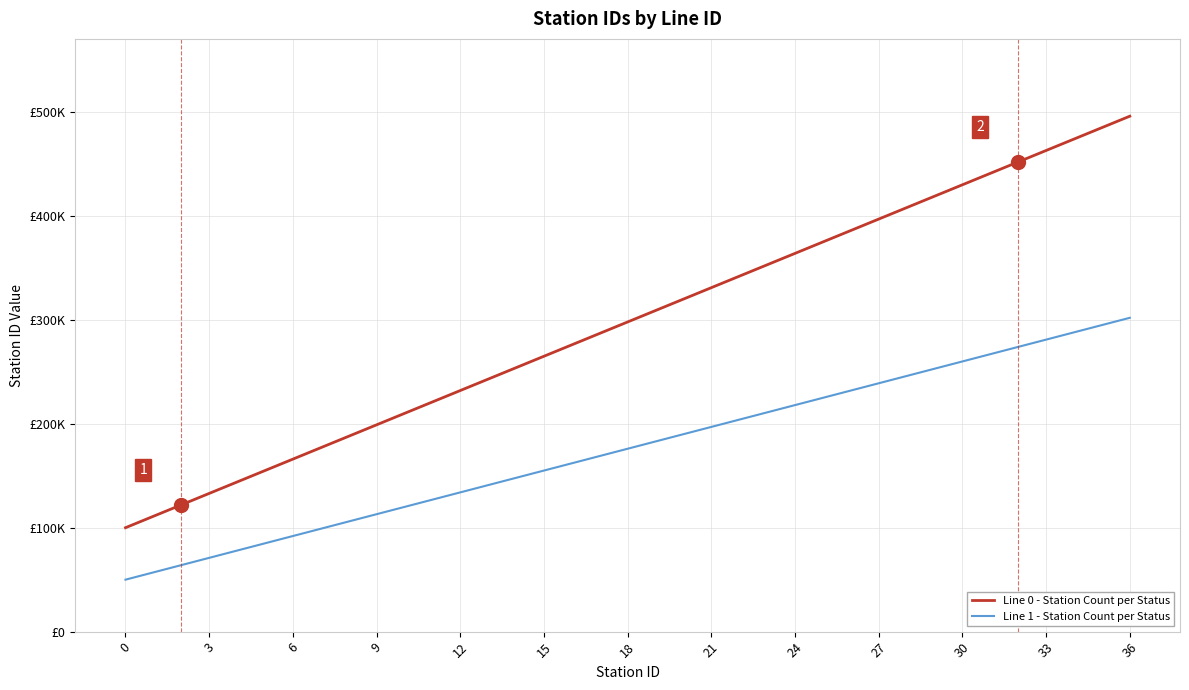

Is this an area chart (filled region under the line)?

No